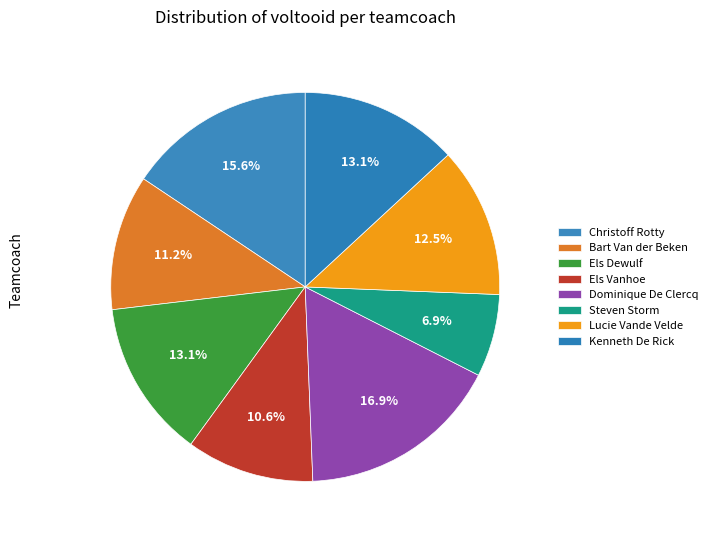

What percentage is the Lucie Vande Velde slice, to the nearest percent?

12%